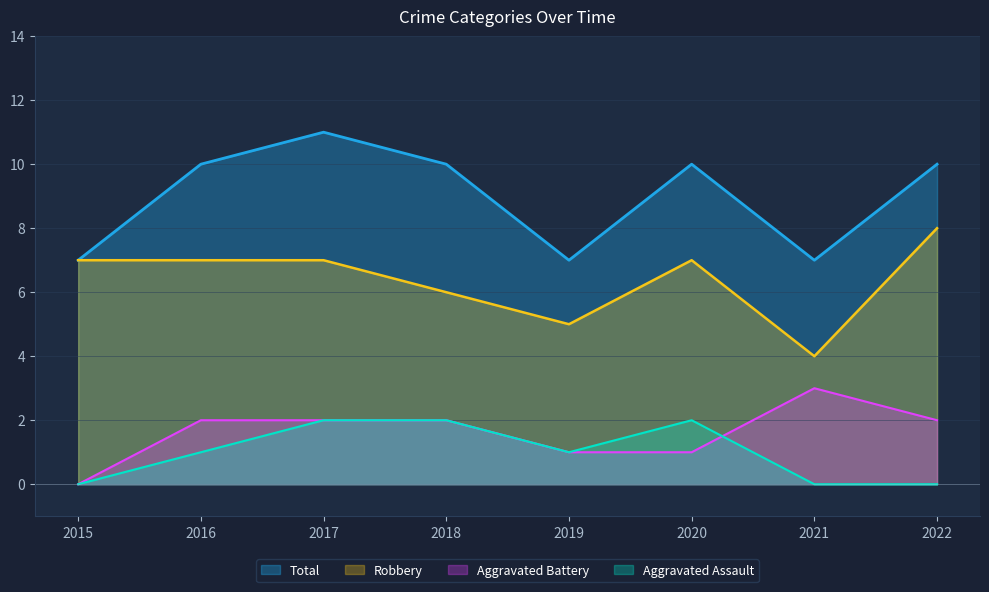

Count the Aggravated Assault values in the range 0 to 2.

8